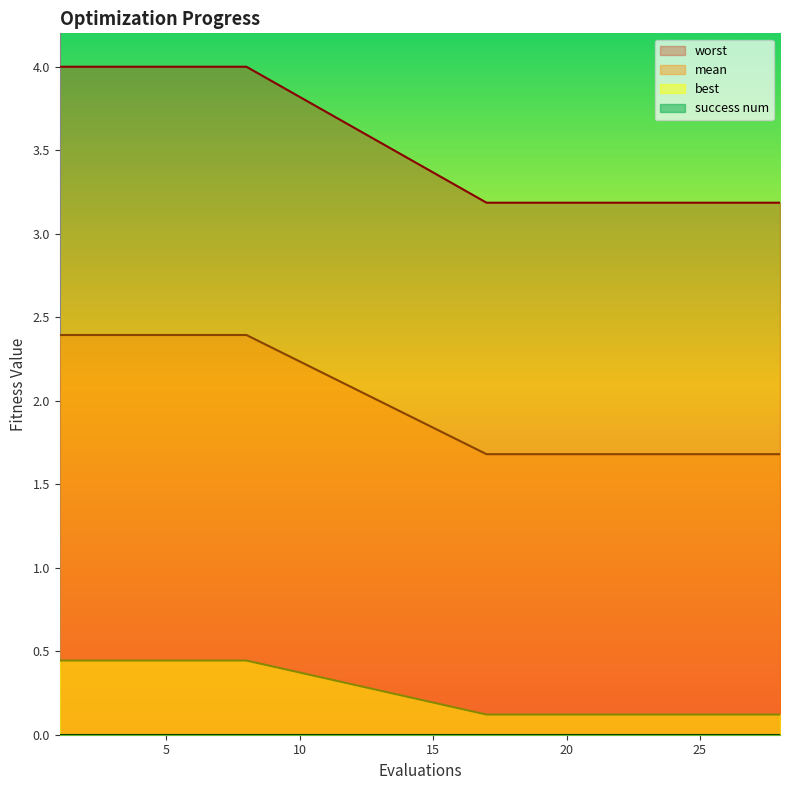

How many lines are shown in the chart?

4